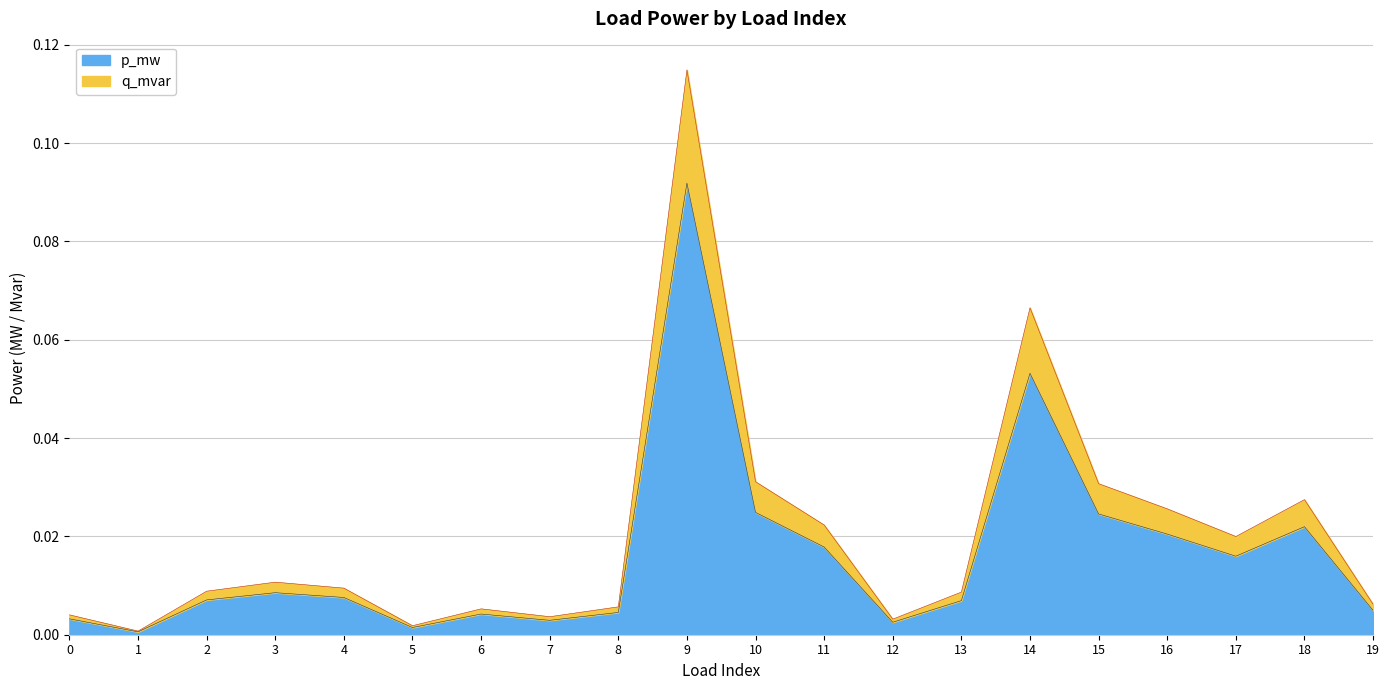

Which has a higher value, 1 or 9?

9